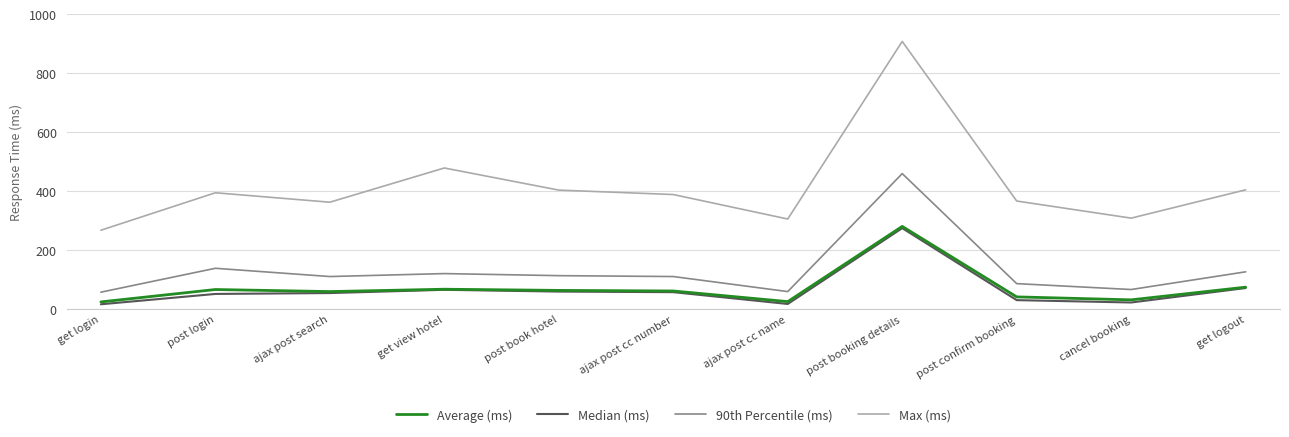

Which series has the largest total across all categories?

Max (ms)